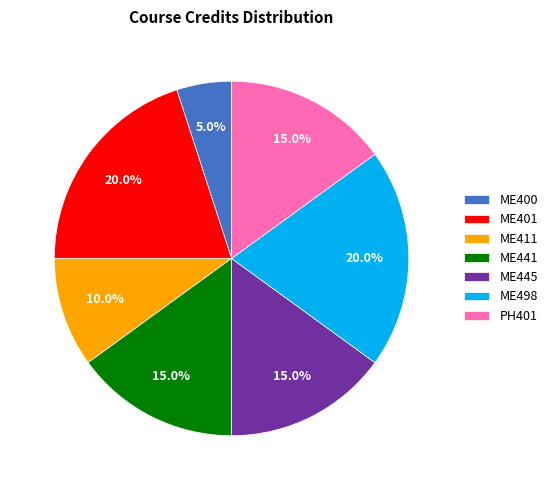

Is there a majority slice in this chart?

No